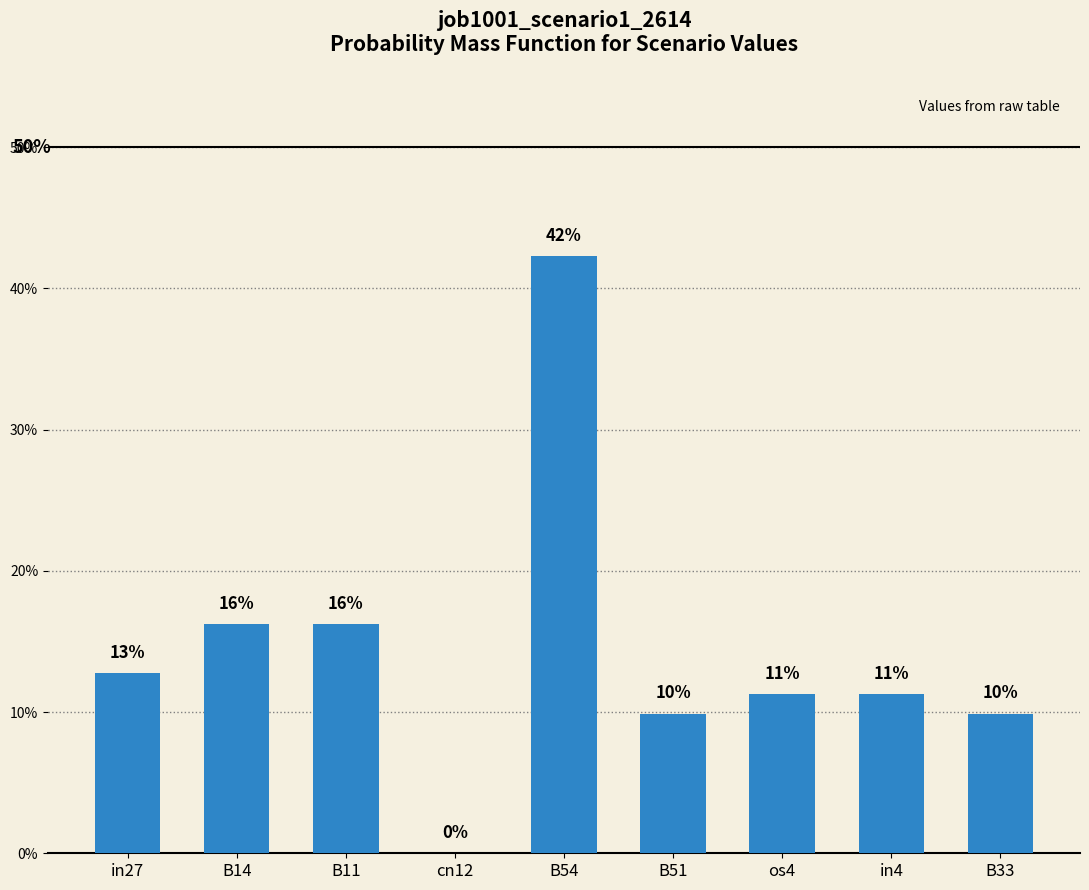

What is the label of the 4th bar from the left?

cn12